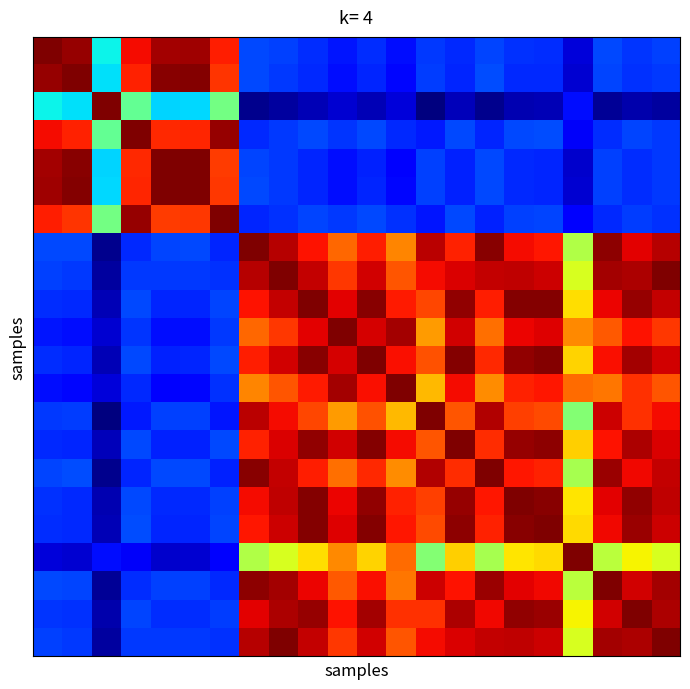

How many series are shown in this chart?

22